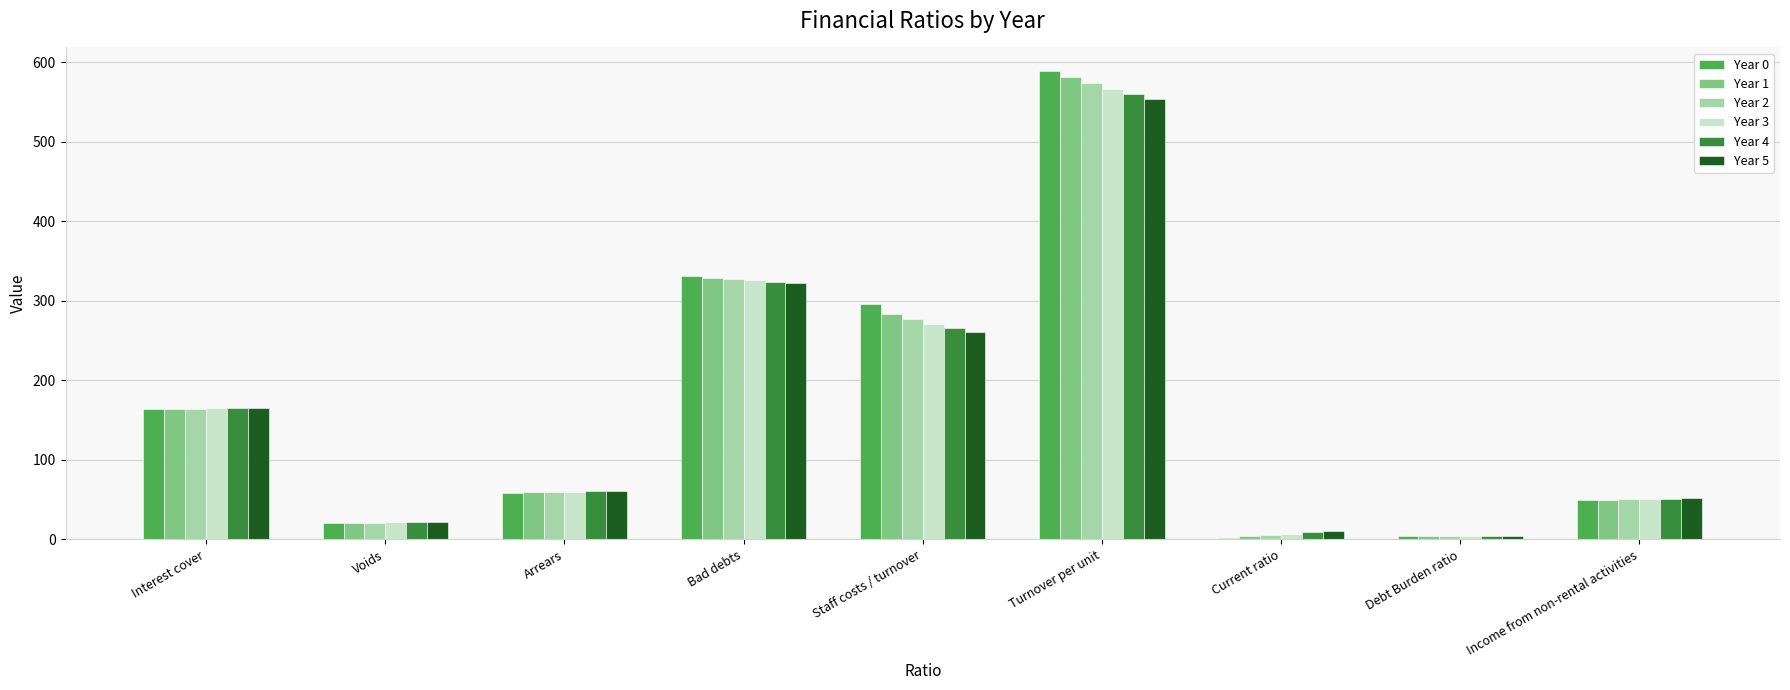

At which label is Year 0 closest to 295?

Staff costs / turnover